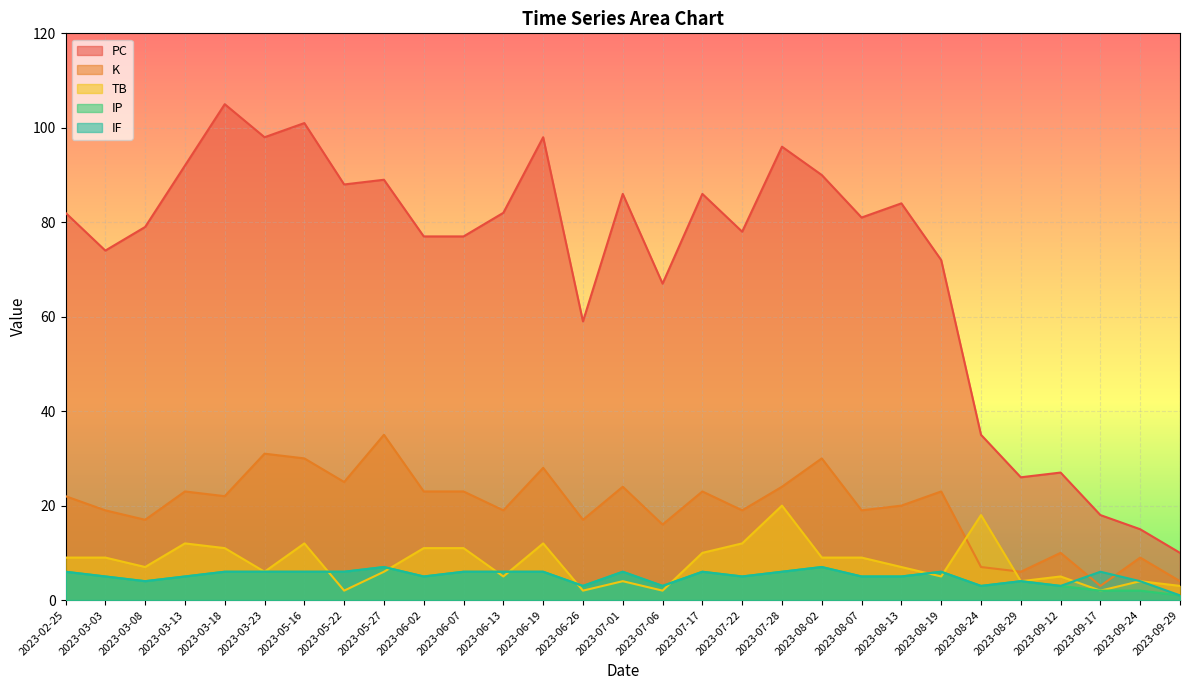

Where is IF nearest to the value 4?

2023-03-08